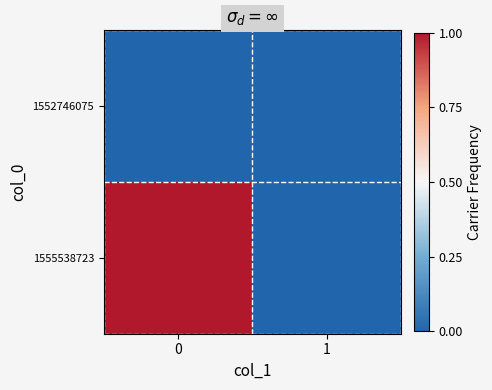

Rank the series at 1 from highest to lowest value.

1552746075, 1555538723